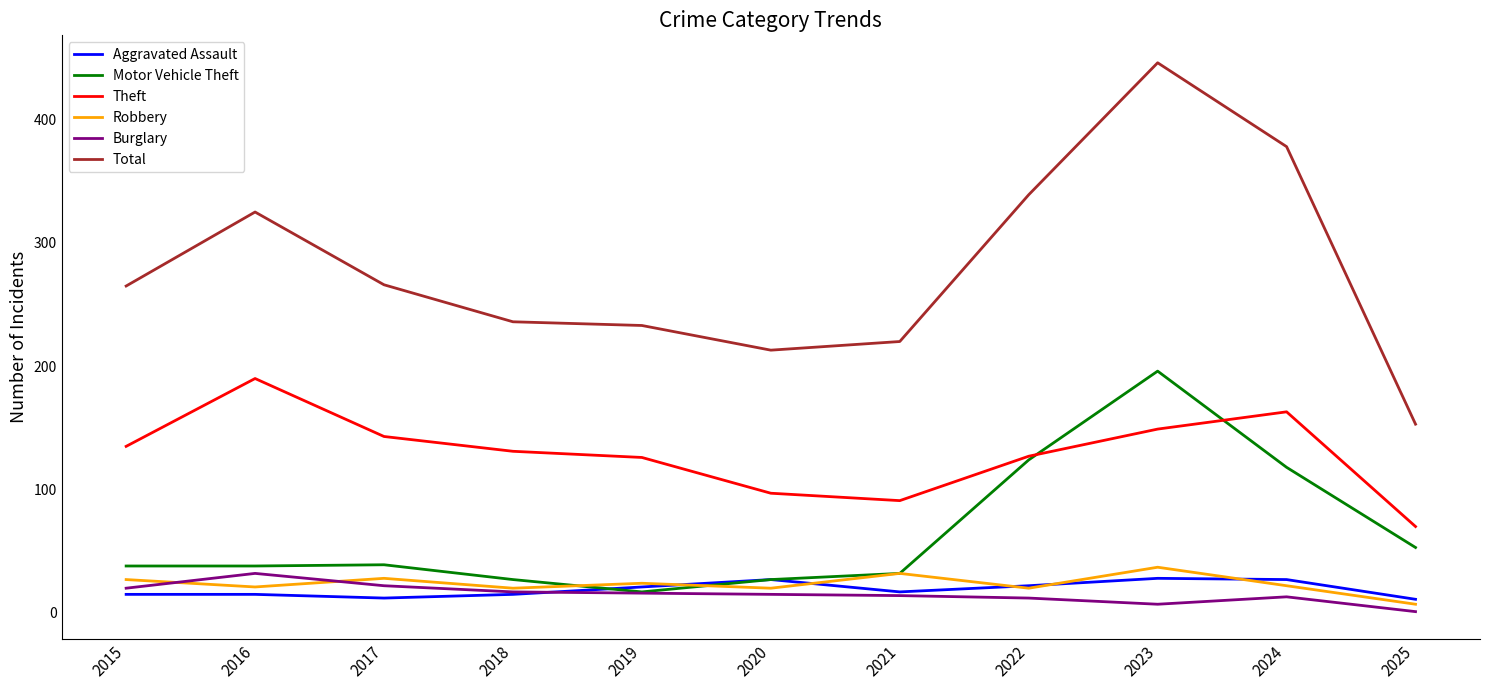

Does the chart display data point markers on the line(s)?

No